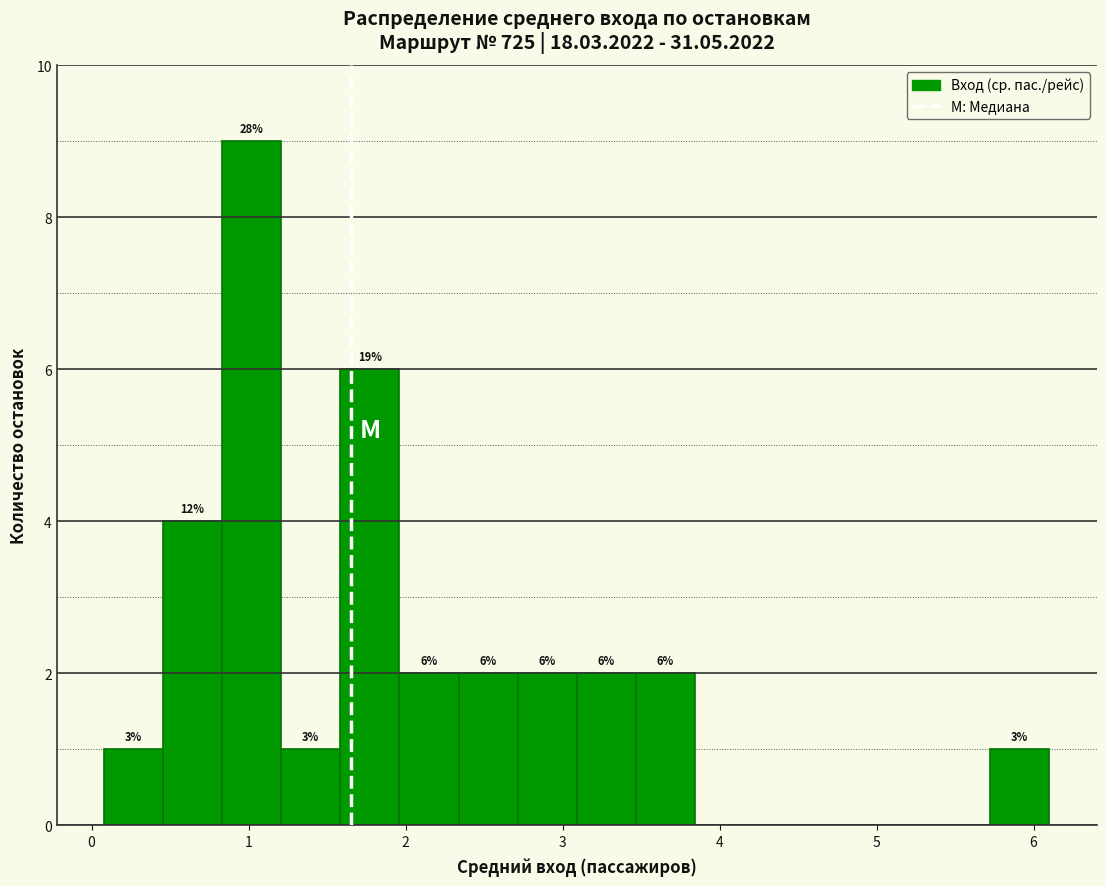

Read against the x-axis, roughly where is the centre of the tallest bar?

1.0